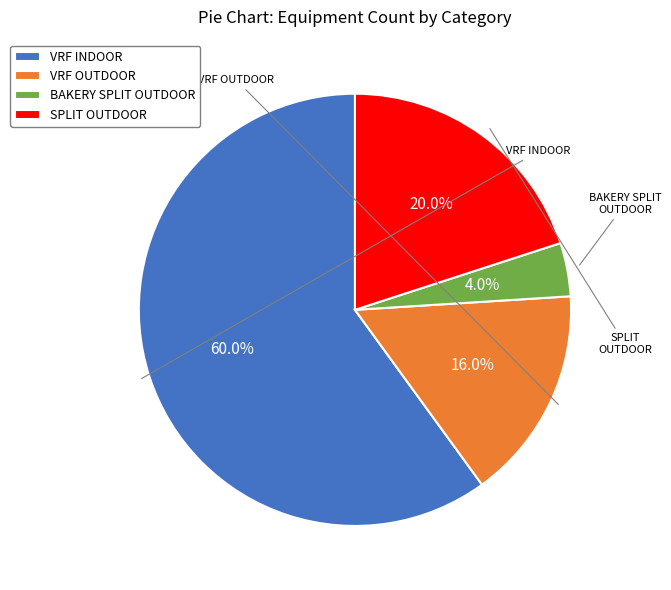

To the nearest percent, what is the average slice percentage?

25%